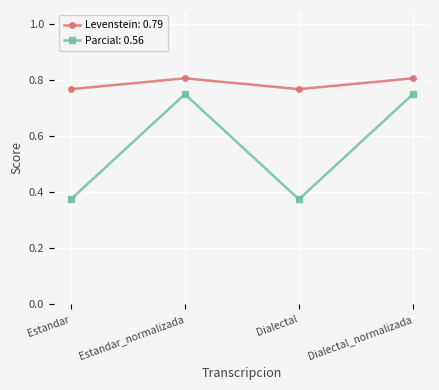

List the series in order of their overall mean, lowest first.

Parcial: 0.56, Levenstein: 0.79